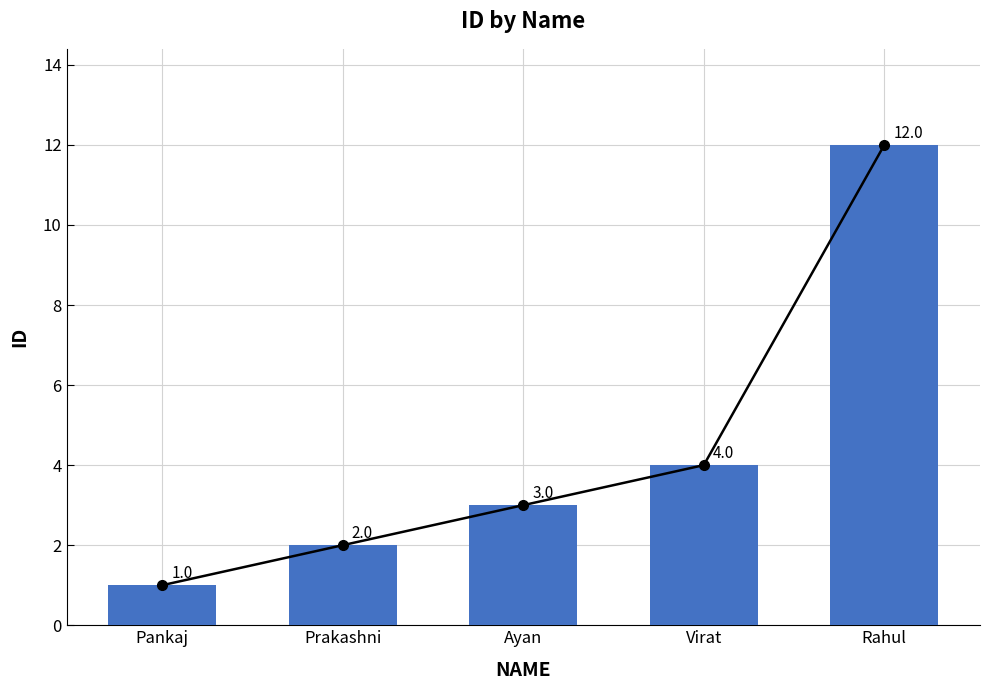

Is it true that the value at Prakashni is 2?

True